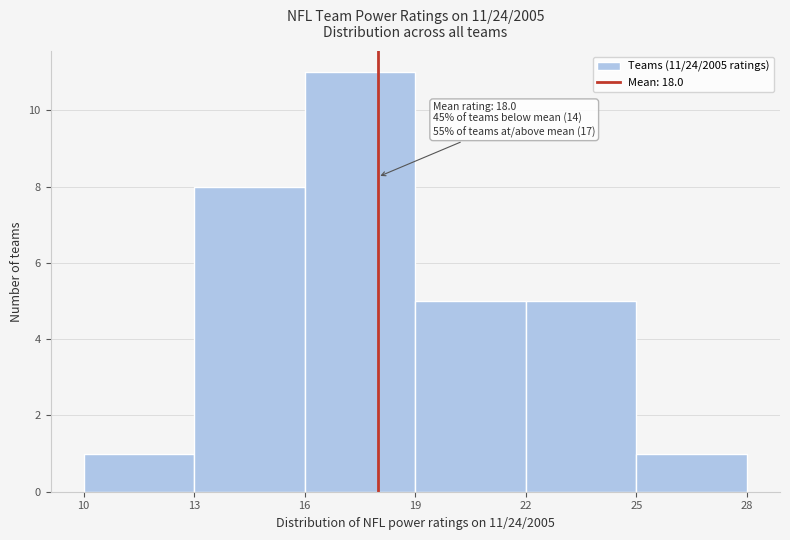

Over which range of the x-axis is the bar tallest?

16 to 19